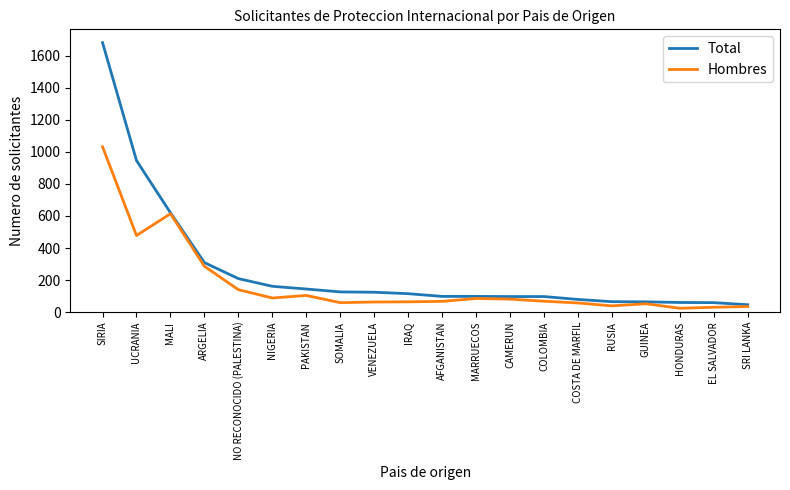

Rank the series at EL SALVADOR from highest to lowest value.

Total, Hombres